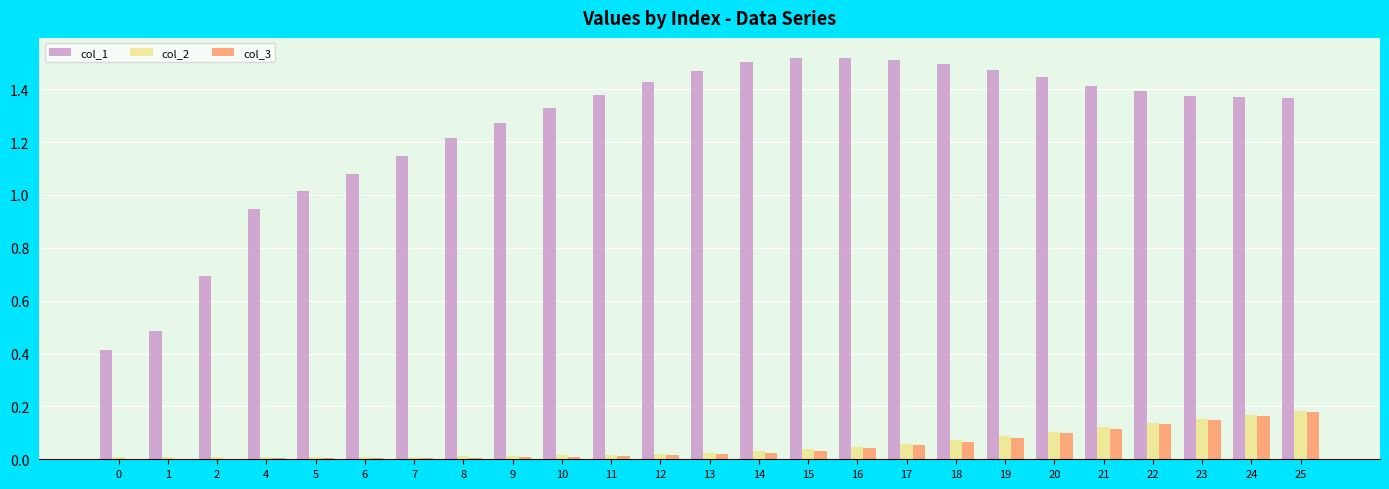

Are the bars grouped side by side (vs. stacked)?

Yes